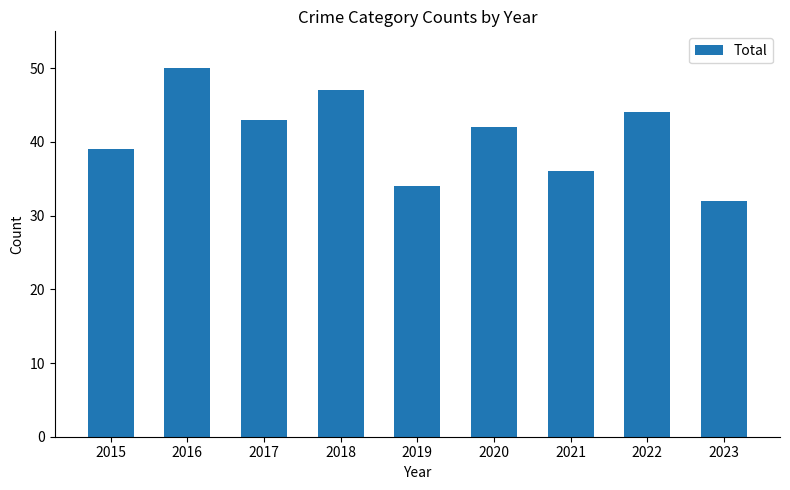

Which label corresponds to the smallest value in the chart?

2023